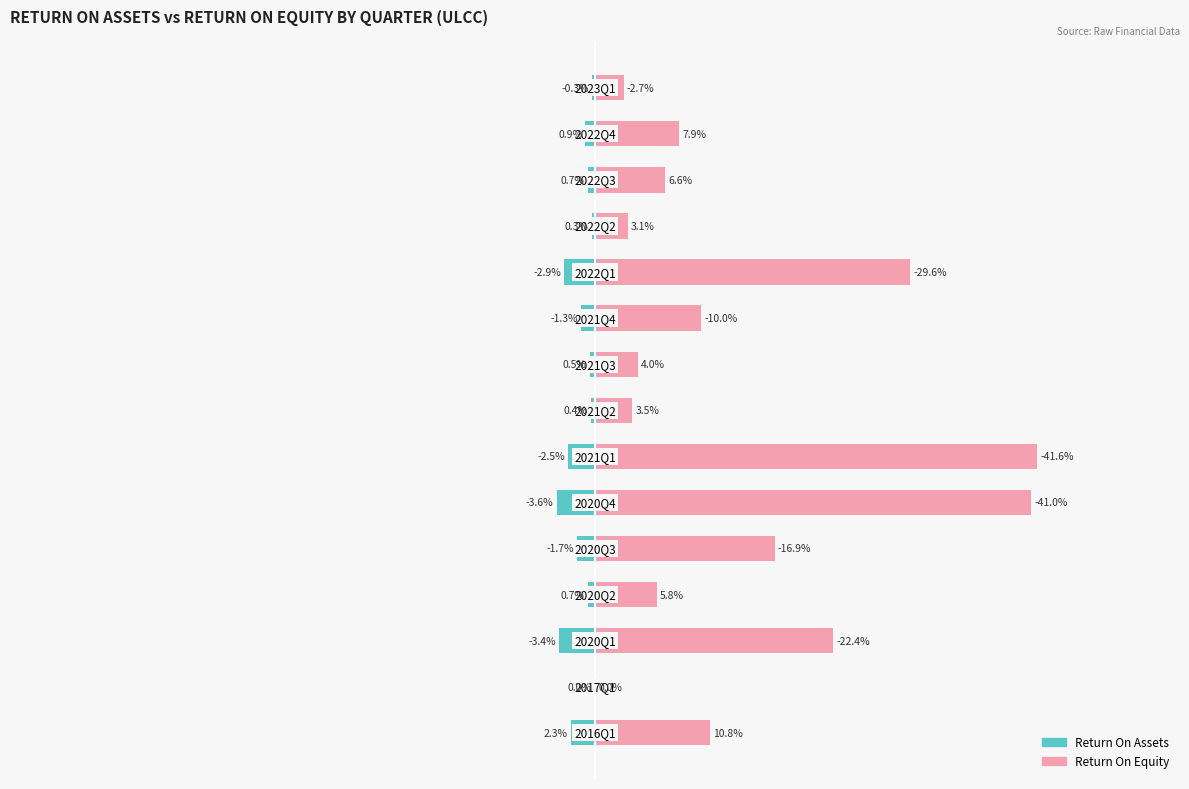

The Return On Assets series shows -0.1 at 7. True or false?

False